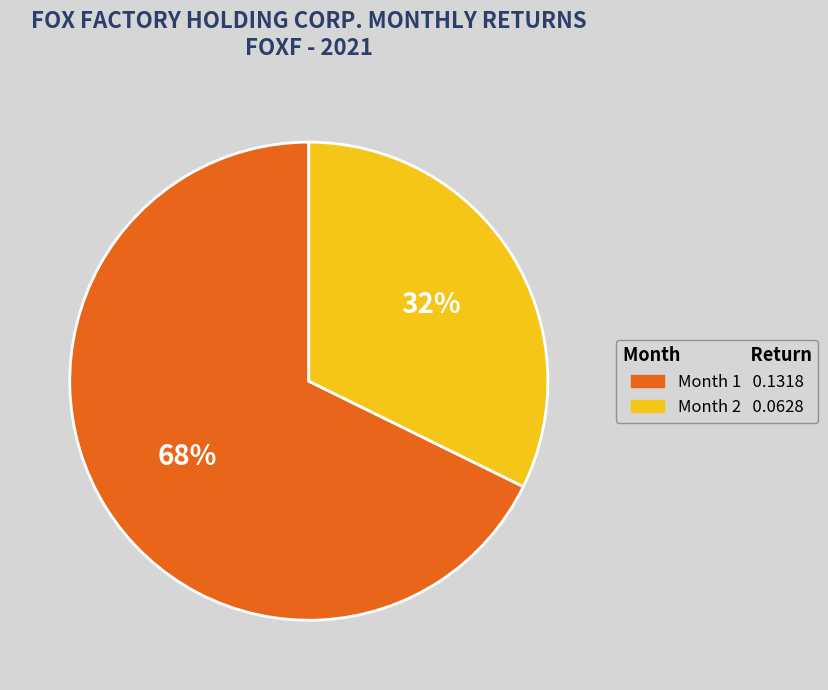

What percentage is the Month 1 slice, to the nearest percent?

68%